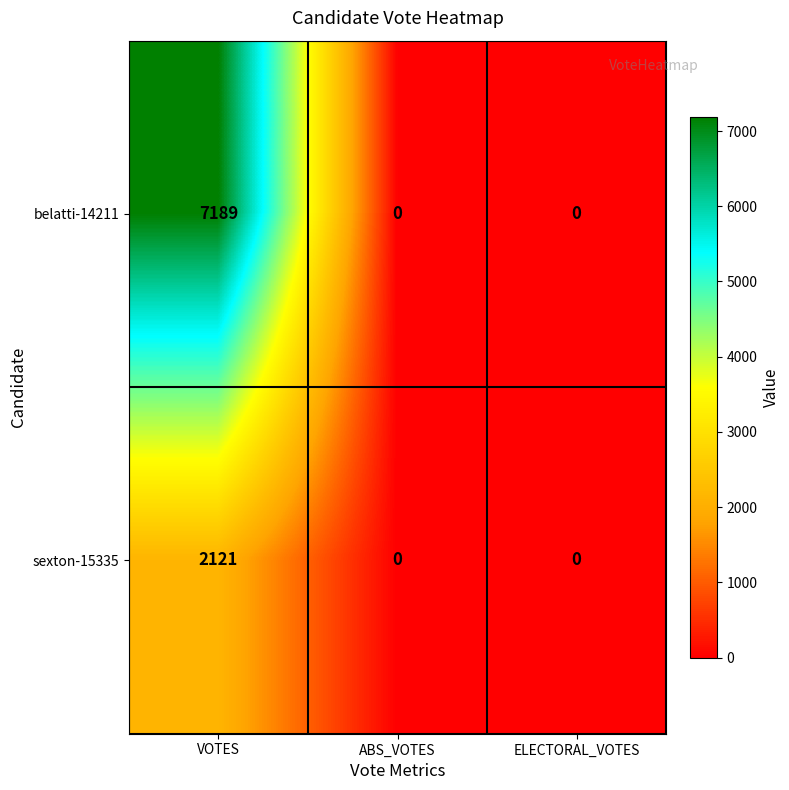

At which category is the sum across all series the highest?

VOTES